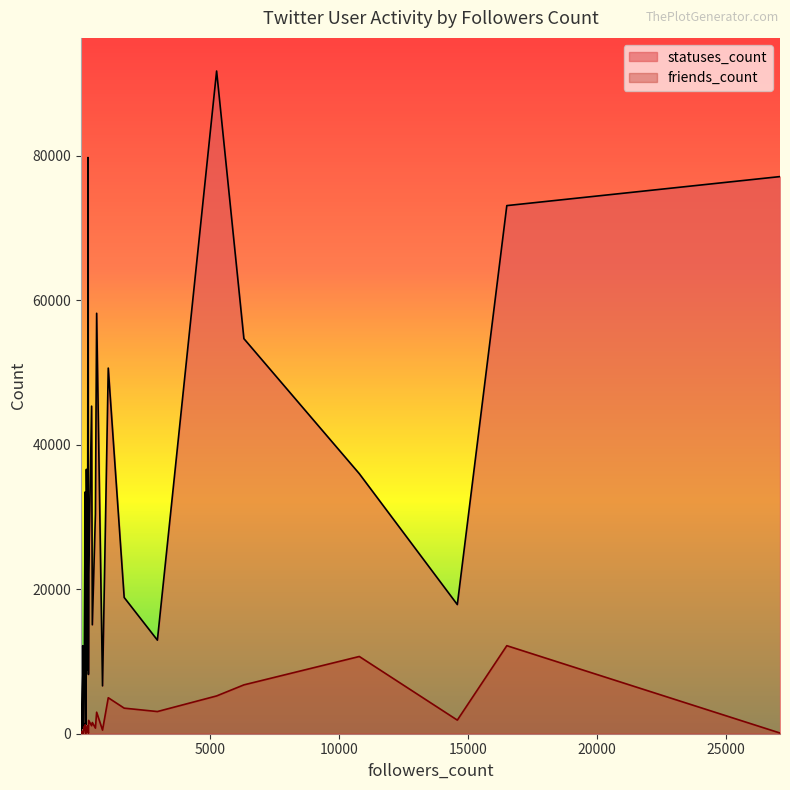

The statuses_count series shows 20851 at 75. True or false?

False